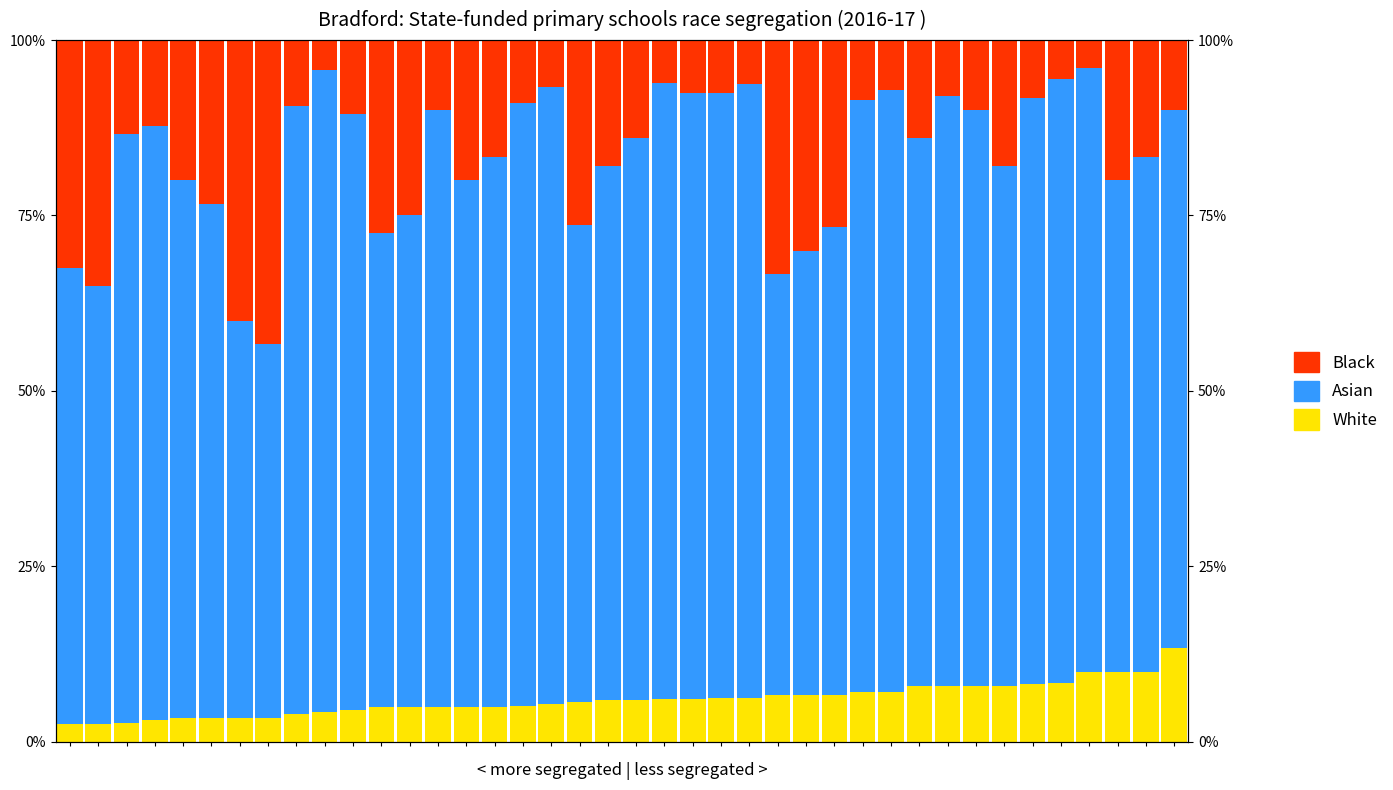

What is the average value of the Asian series?

77.4